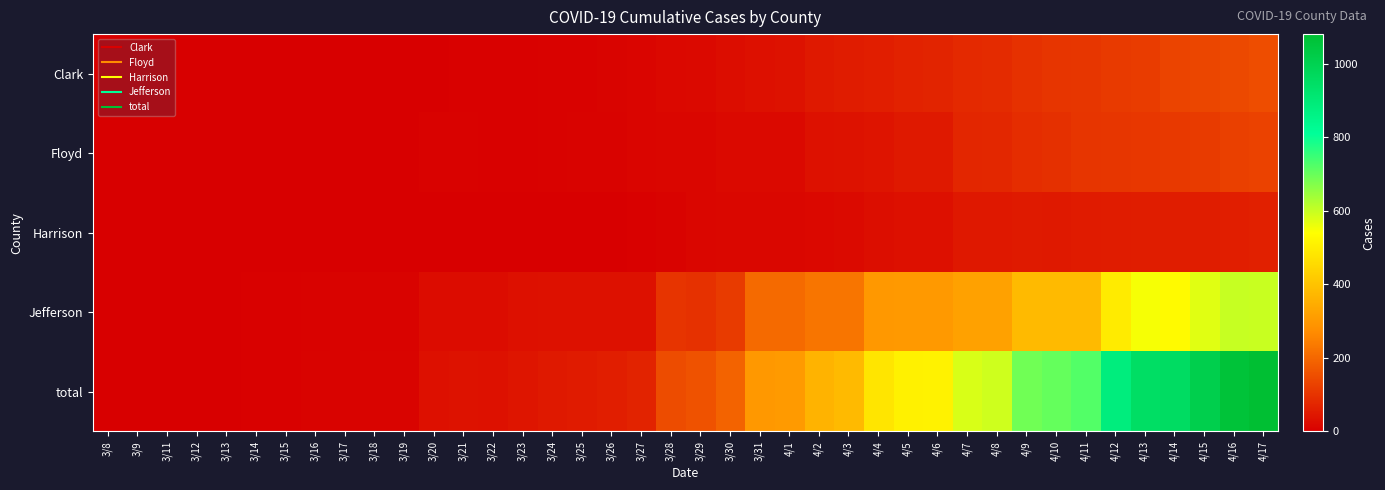

Which category has the highest value across all series?

4/17